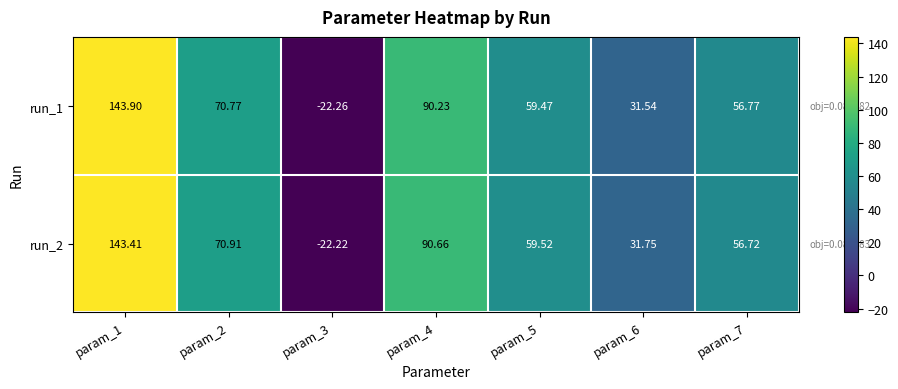

Is the value of run_1 at param_5 greater than the value of run_2 at param_4?

No